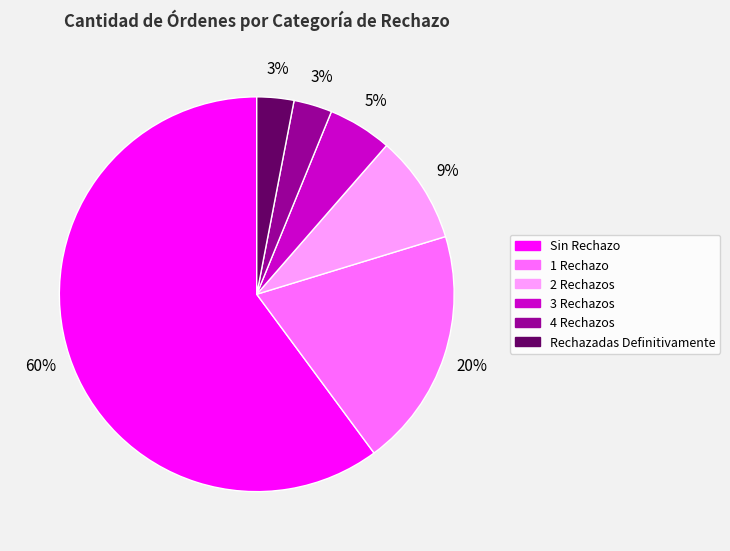

Between 3 Rechazos and 1 Rechazo, which is larger?

1 Rechazo